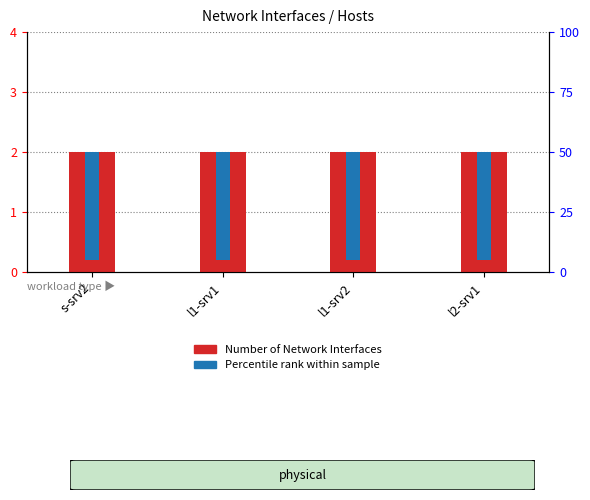

At s-srv2, list the series in order from largest to smallest.

Number of Network Interfaces, Percentile rank within sample